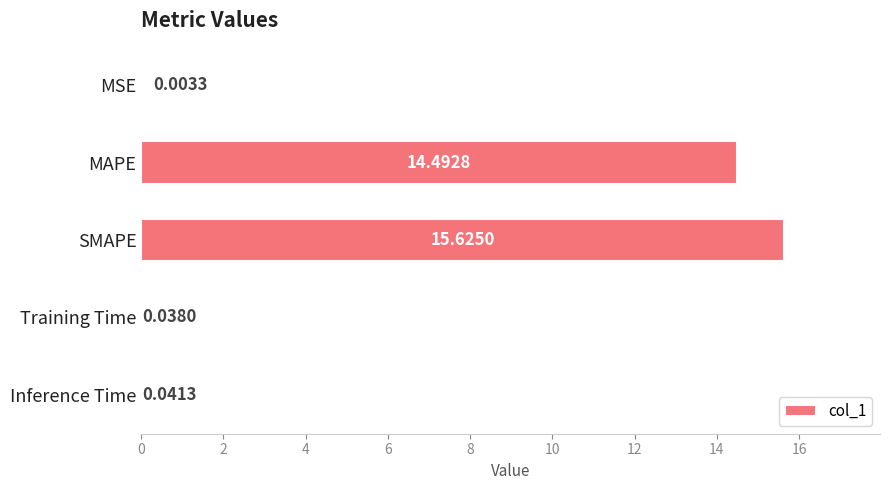

At which label is the value closest to 7?

Inference Time